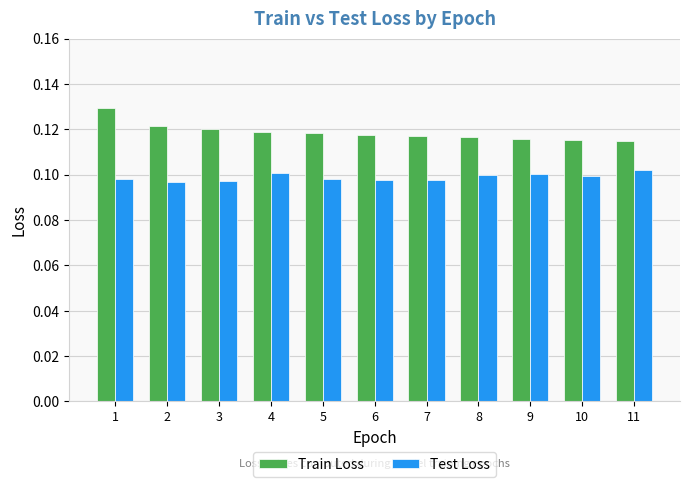

List the series in order of their overall mean, lowest first.

Test Loss, Train Loss